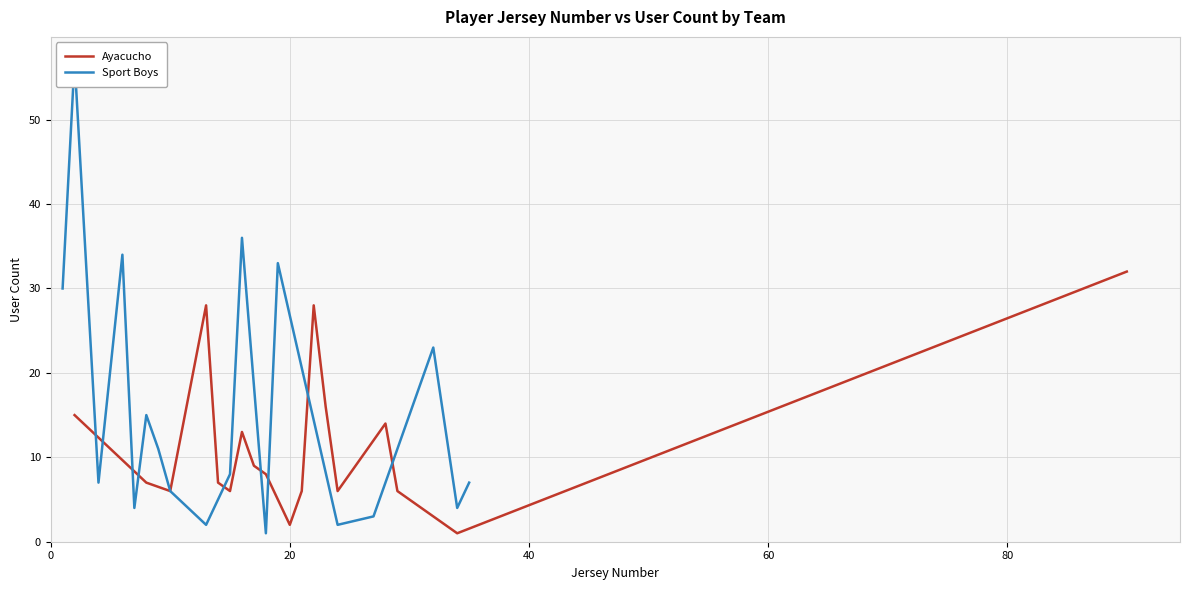

What is the difference between the maximum and minimum values in the Ayacucho series?

31